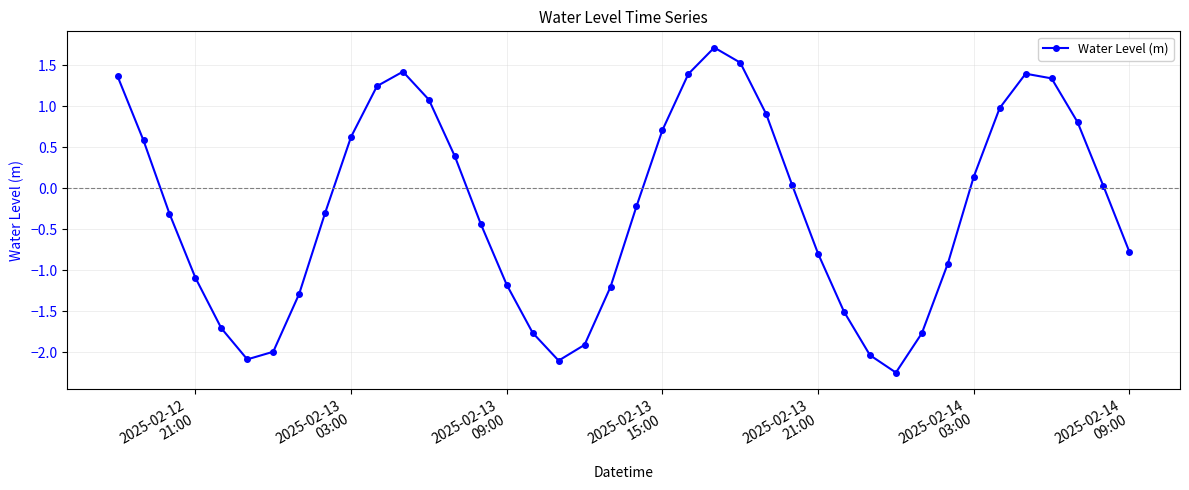

What is the value of the 7th point from the left?

-2.0